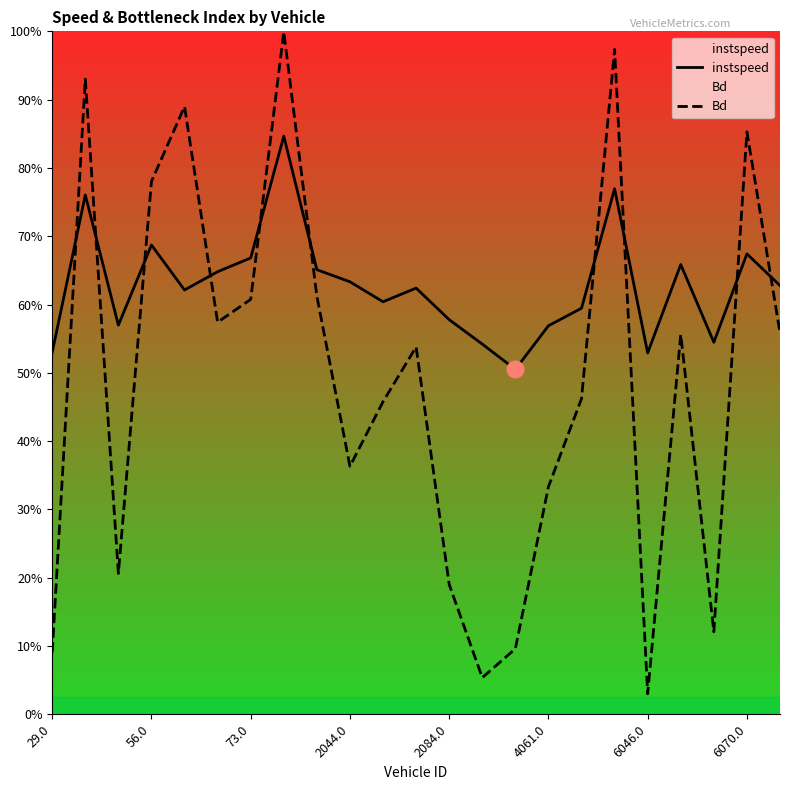

After their last crossing, which series has the higher values: Bd or instspeed?

instspeed